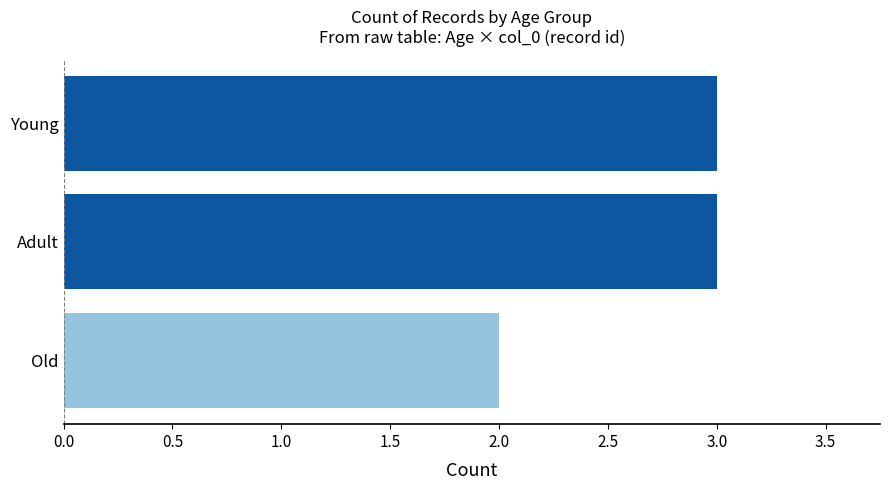

Does the chart contain stacked bars?

No